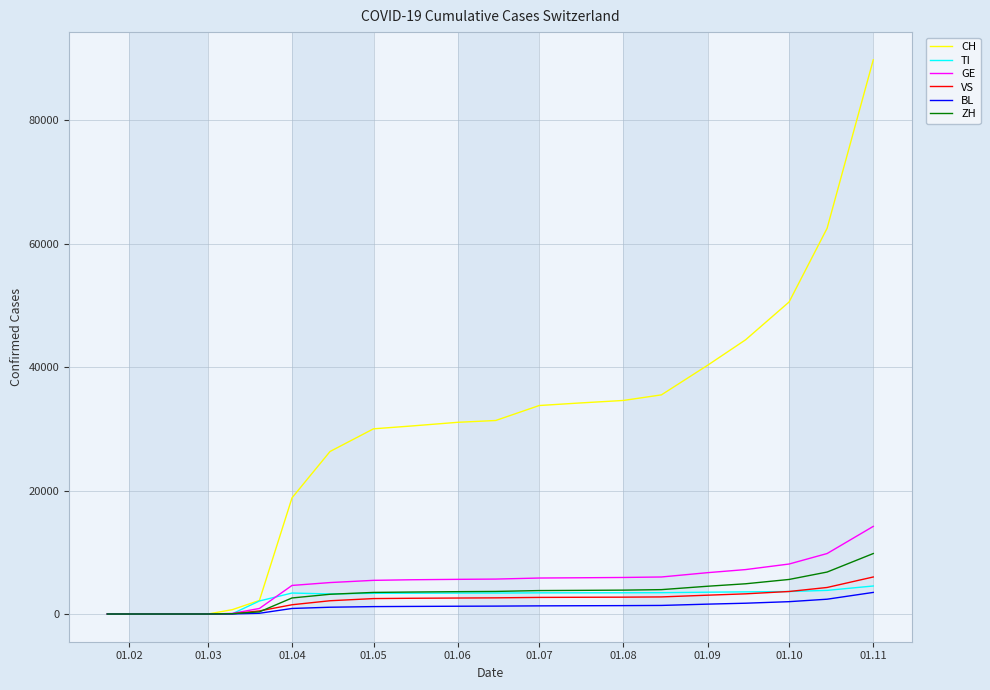

Which series has the largest total across all categories?

CH